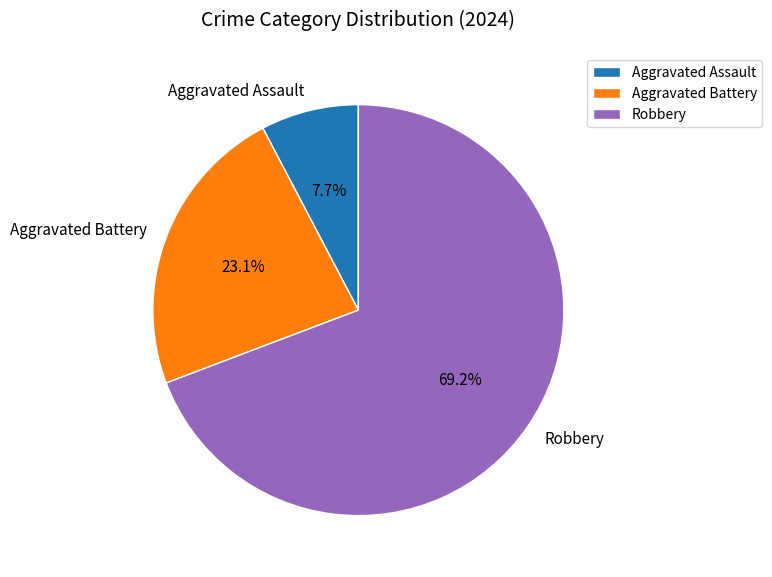

Is Aggravated Assault the majority of the pie?

No